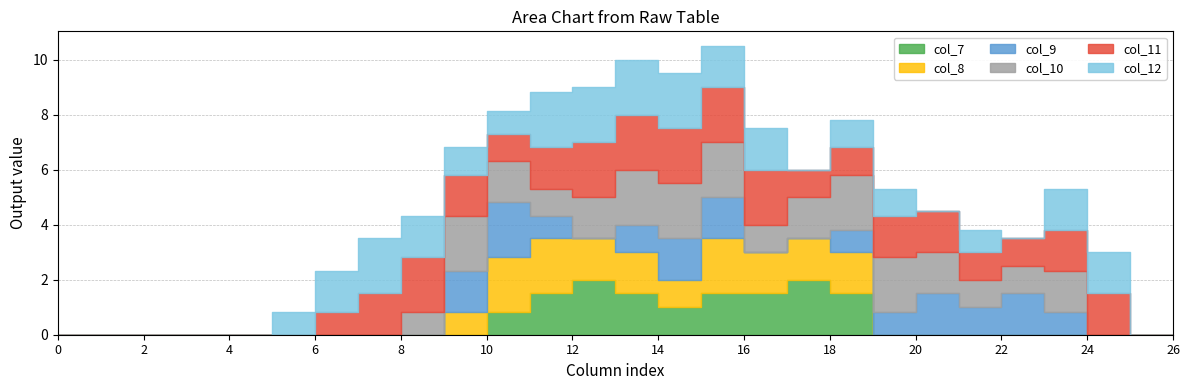

What is the total value across all series at 22?

3.5